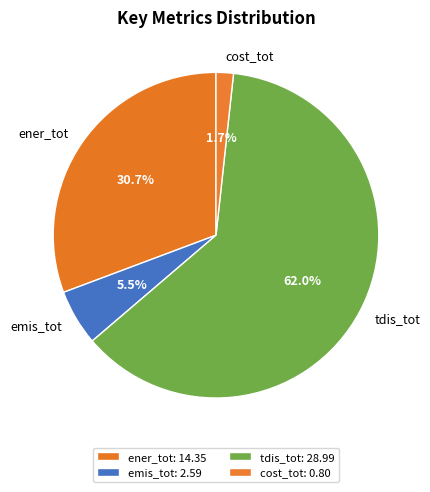

How many segments does this pie chart have?

4